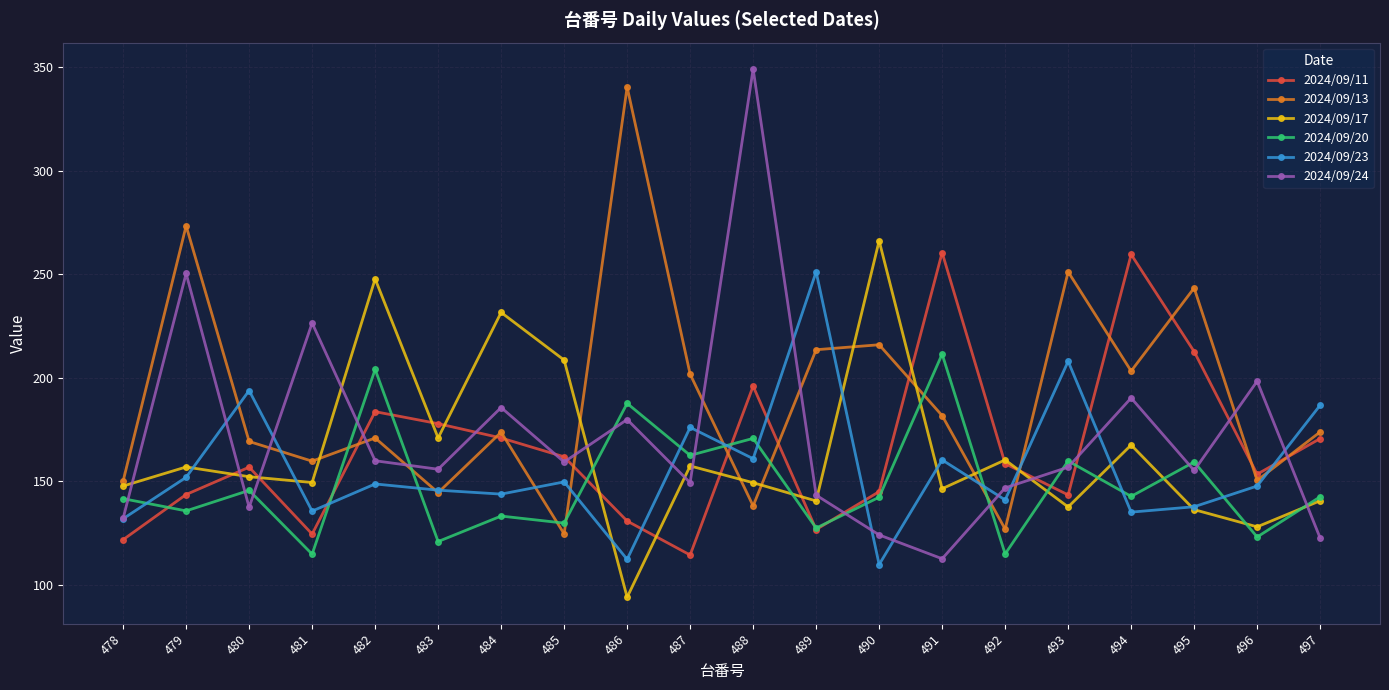

At which label is 2024/09/23 closest to 180?

487